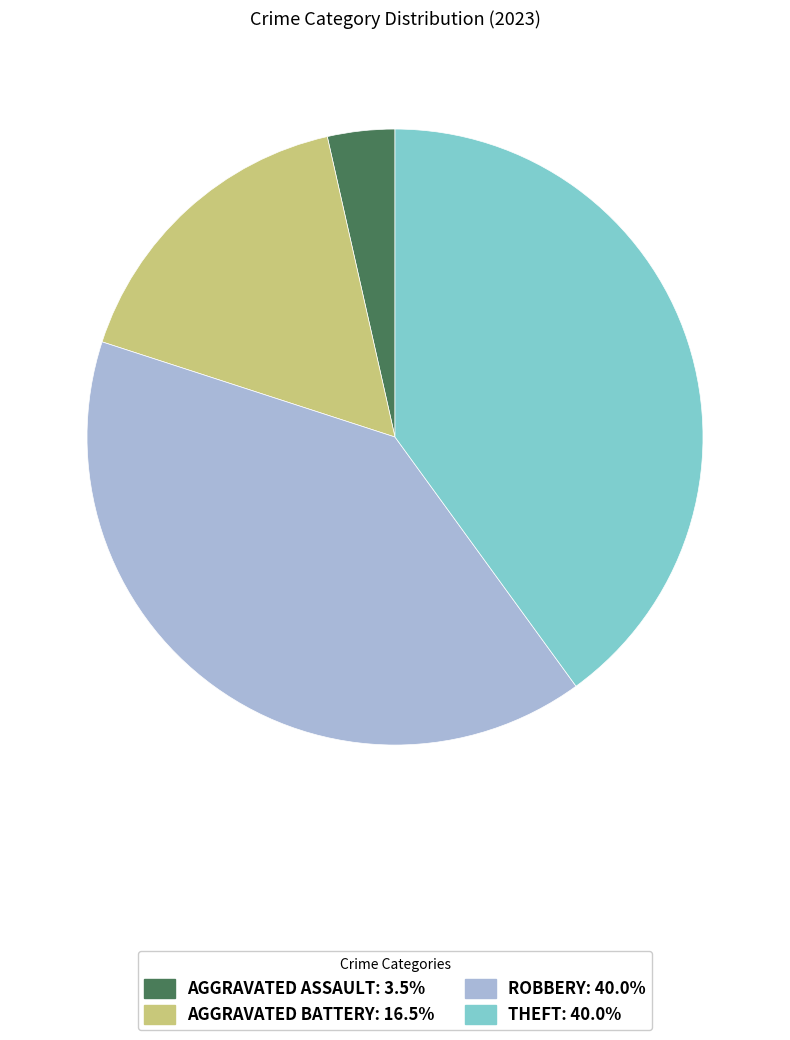

Is there any slice that represents more than half of the pie?

No